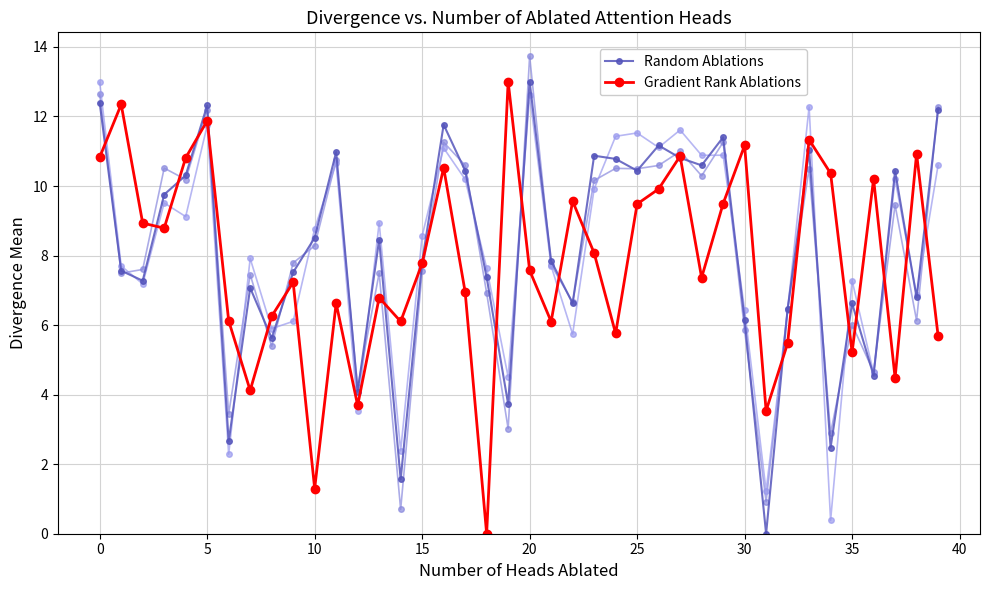

How many interior local peaks does the Random Ablations series have?

12